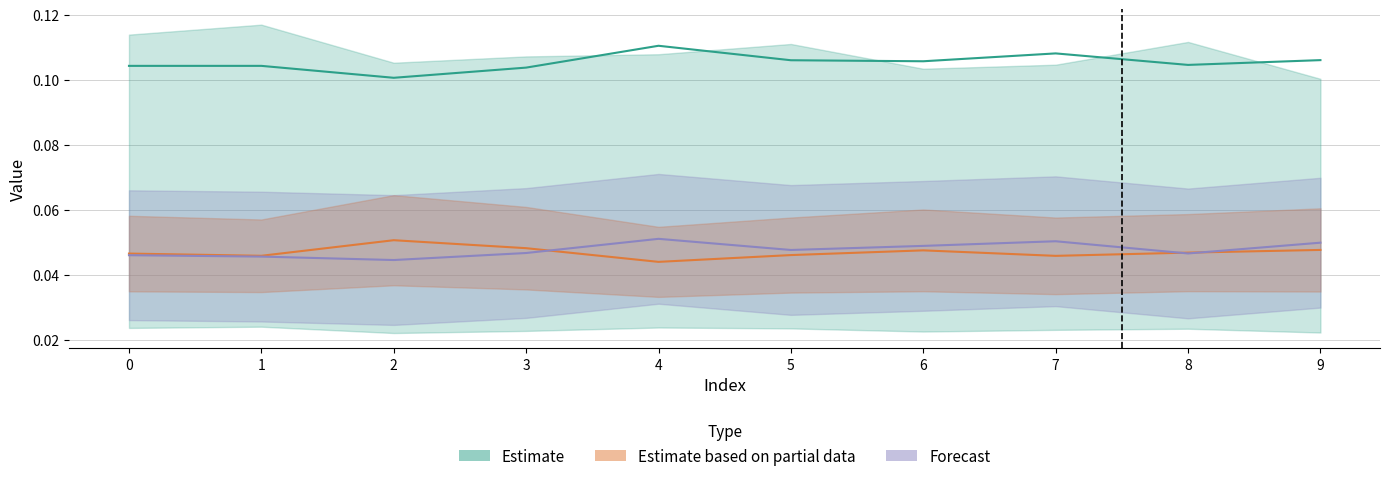

Reading left to right, extract all data points from this chart.

col_2: 0.1	0.1	0.1	0.1	0.1	0.1	0.1	0.1	0.1	0.1
col_4: 0.0	0.0	0.1	0.0	0.0	0.0	0.0	0.0	0.0	0.0
col_11: 0.0	0.0	0.0	0.0	0.1	0.0	0.0	0.1	0.0	0.0